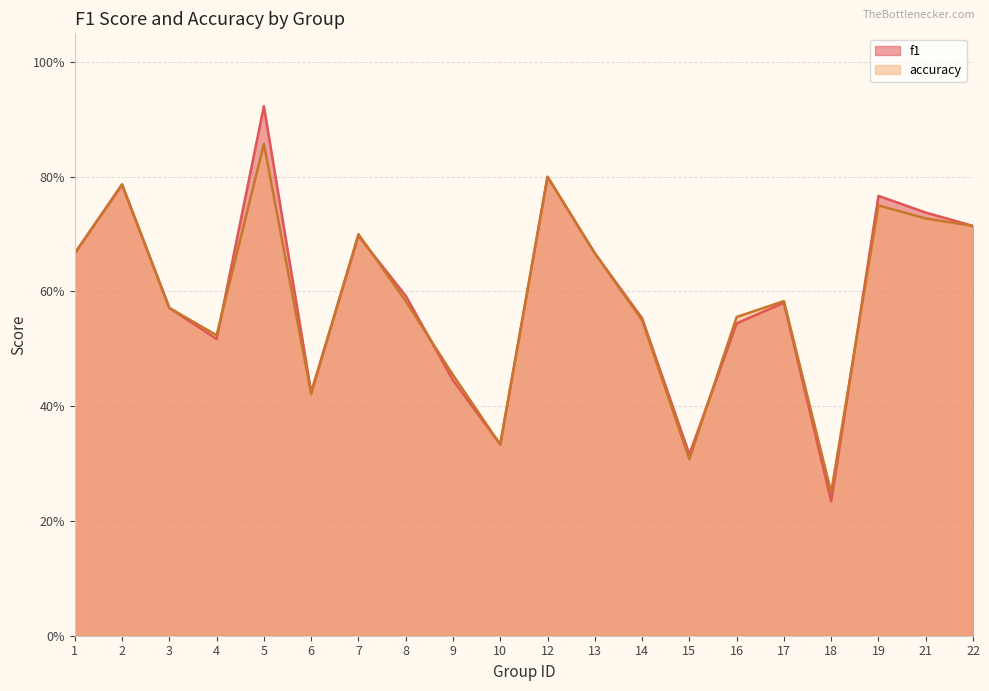

At 17, list the series in order from largest to smallest.

accuracy, f1